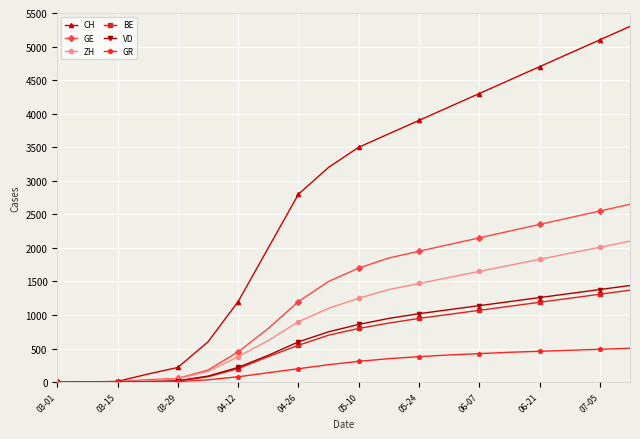

Which series has the largest total across all categories?

CH